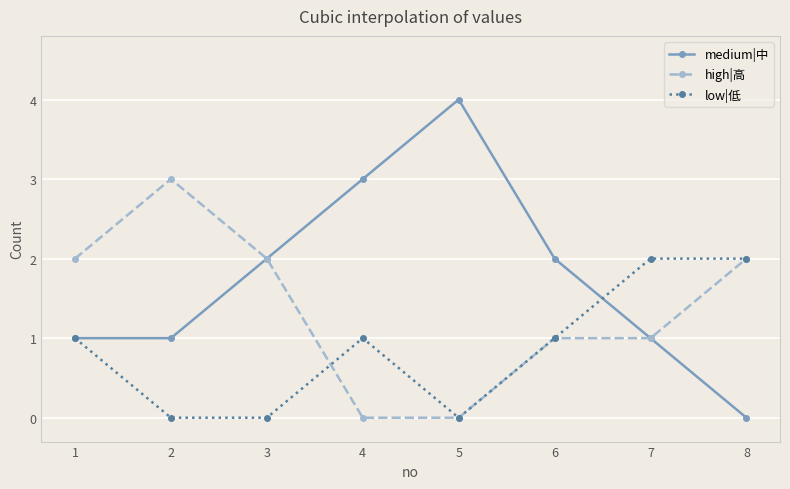

Reading left to right, extract all data points from this chart.

medium|中: 1	1	2	3	4	2	1	0
high|高: 2	3	2	0	0	1	1	2
low|低: 1	0	0	1	0	1	2	2